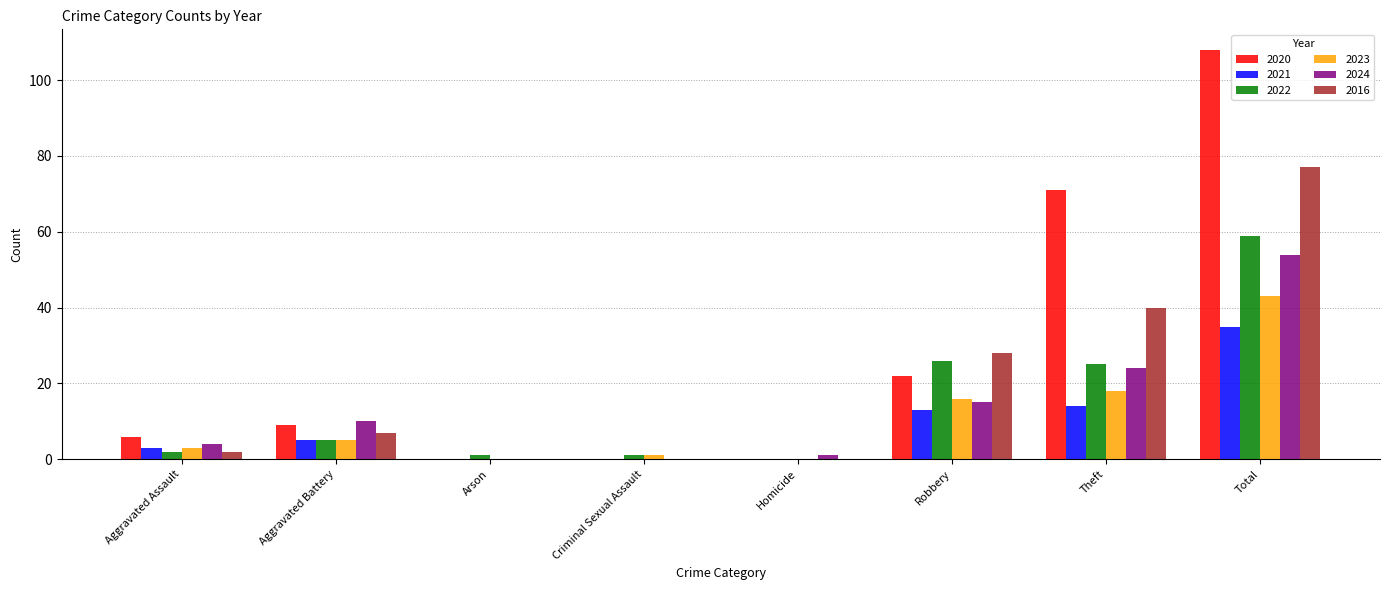

At which label does 2022 reach its peak?

Total